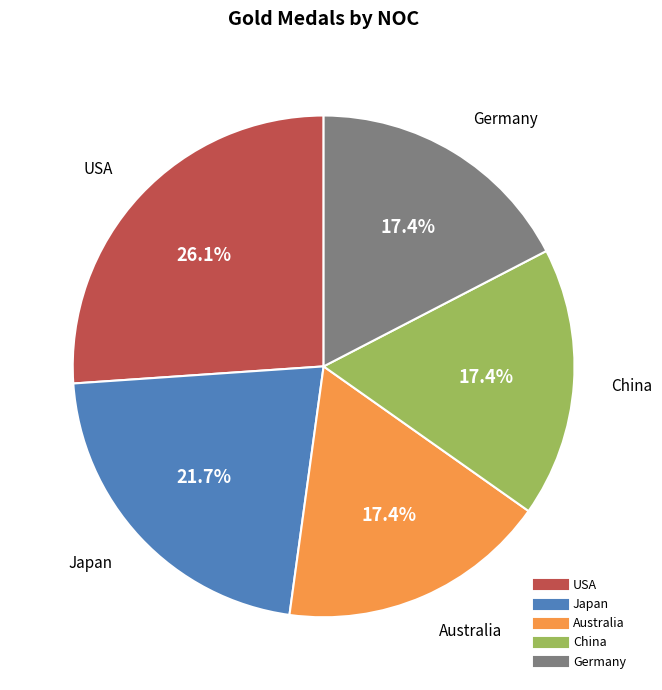

To the nearest percent, what percentage of the pie is China?

17%